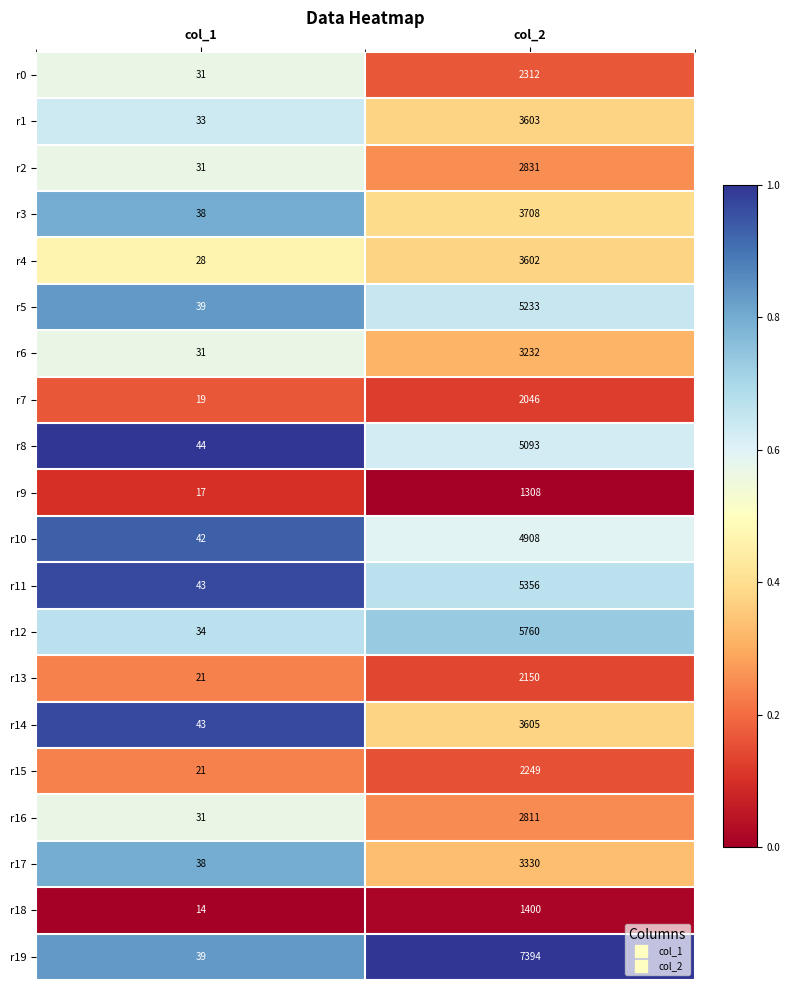

What is the sum of all r3 values?

3746